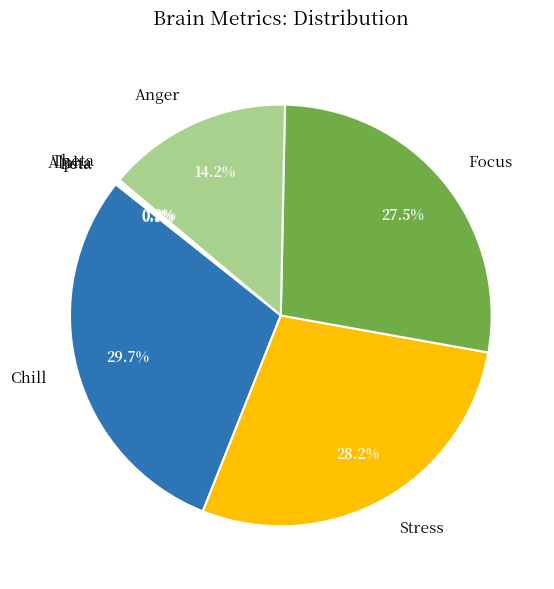

What is the ratio of the value at Stress to the value at Focus?

1.0